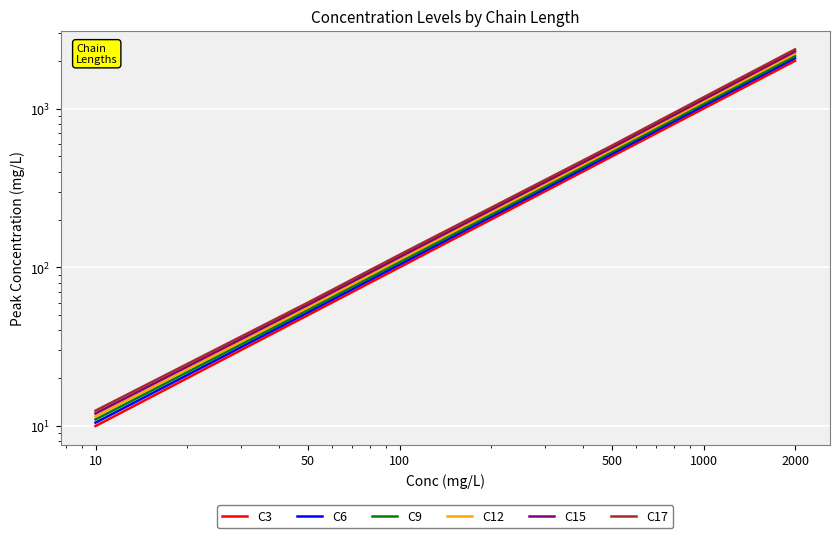

True or false: C9 and C3 intersect in this chart.

False